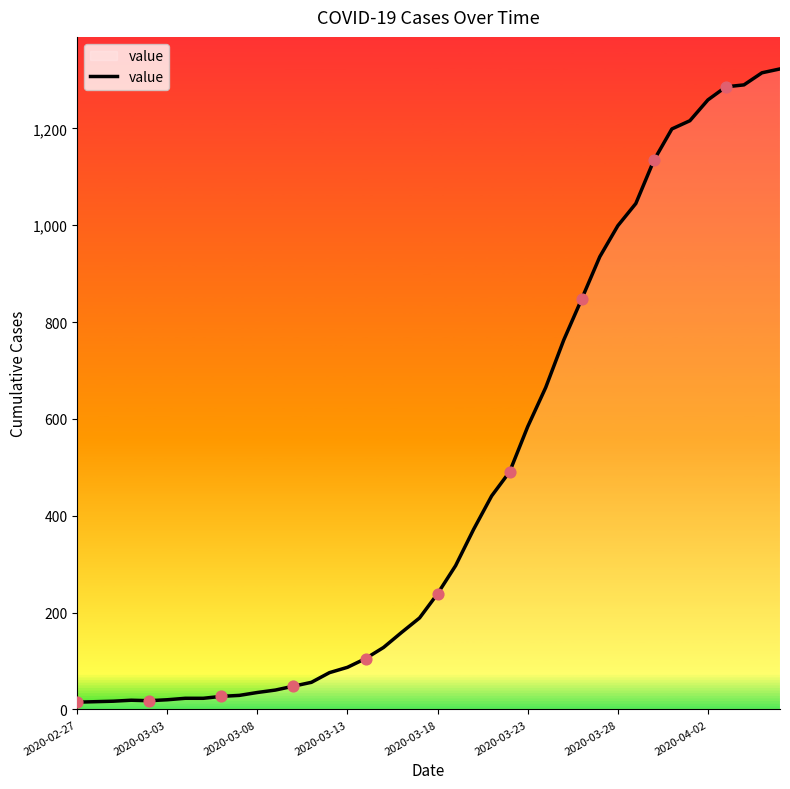

What is the difference between the maximum and minimum values?

1308